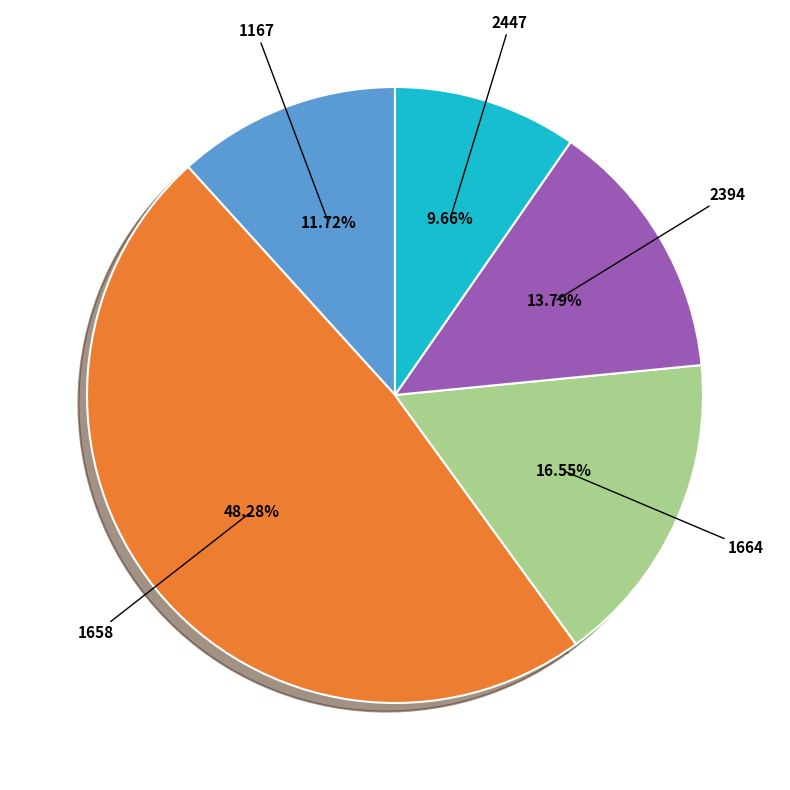

True or false: 2447 accounts for 10% of the total.

True